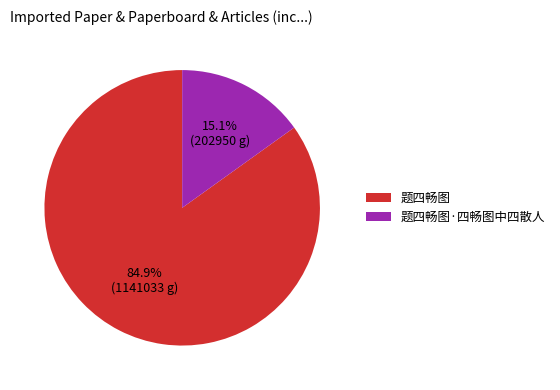

What is the ratio of the value at 题四畅图·四畅图中四散人 to the value at 题四畅图?

0.2